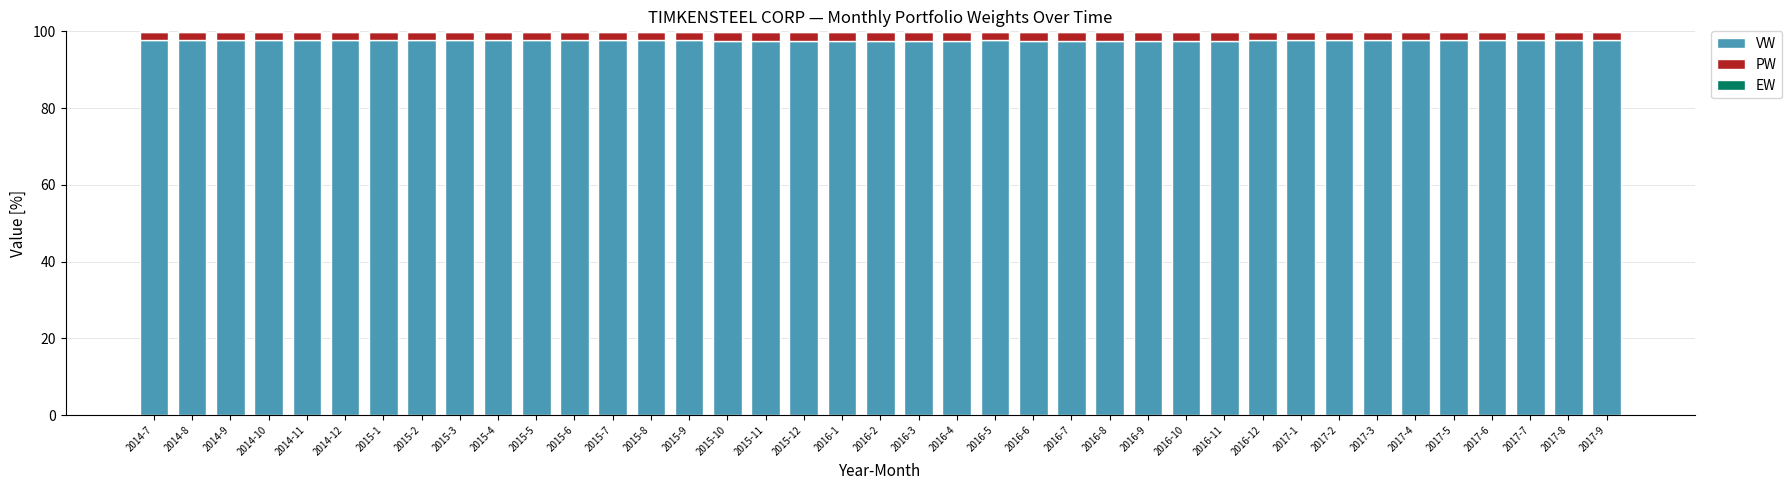

What is the highest value of the VW series?

97.8